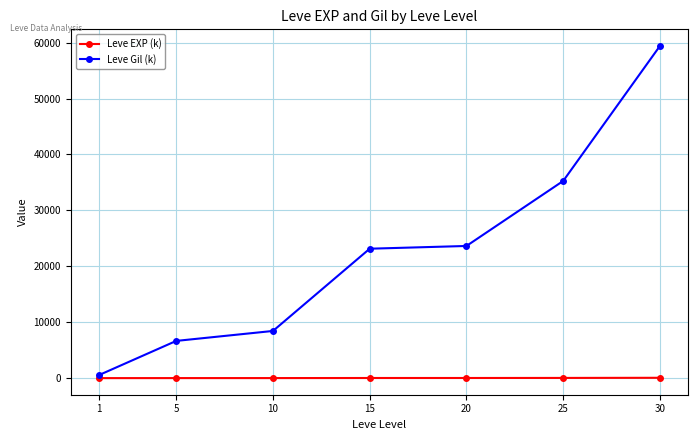

True or false: Leve EXP (k) and Leve Gil (k) intersect in this chart.

False